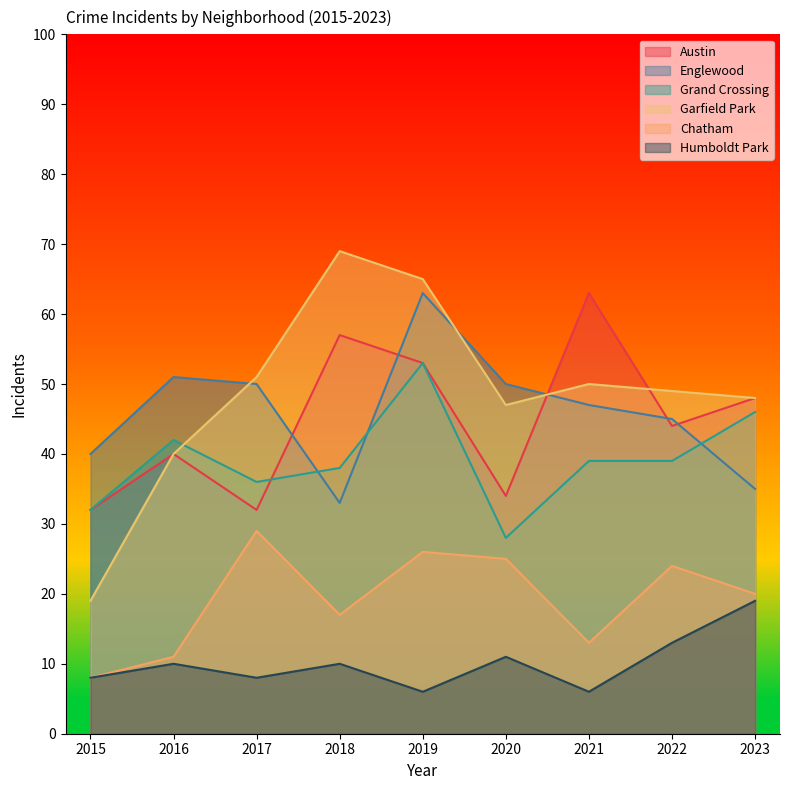

At which category is the sum across all series the highest?

2019